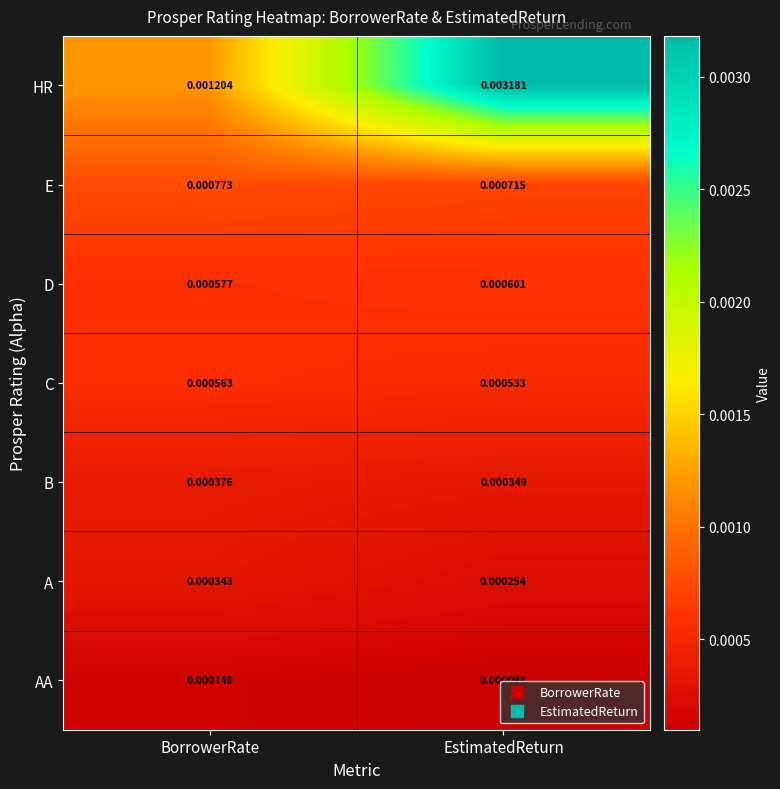

At which label is HR closest to 0?

BorrowerRate